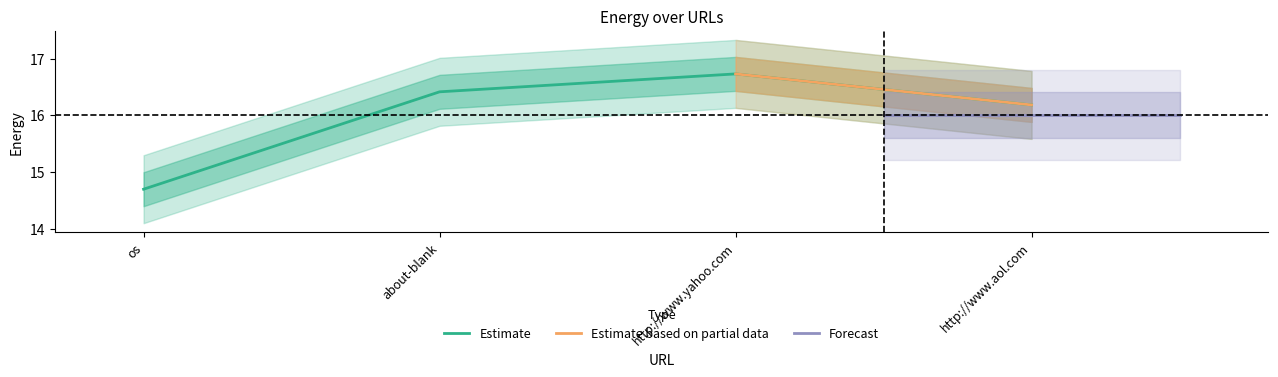

True or false: the data has more than 0 interior local peaks.

True